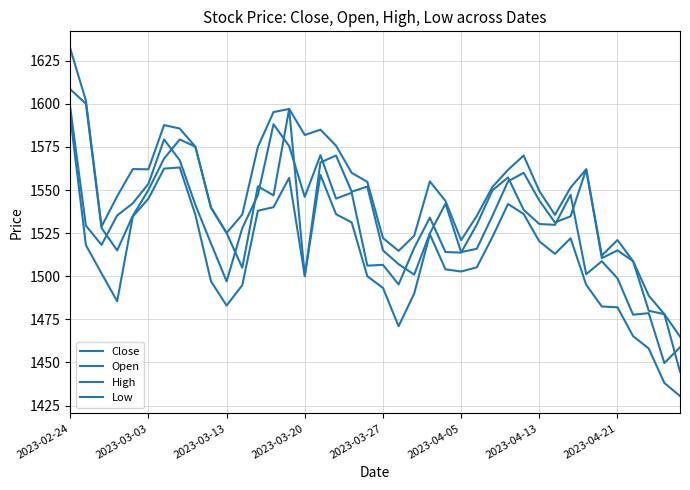

True or false: Close and Open cross at least once.

True